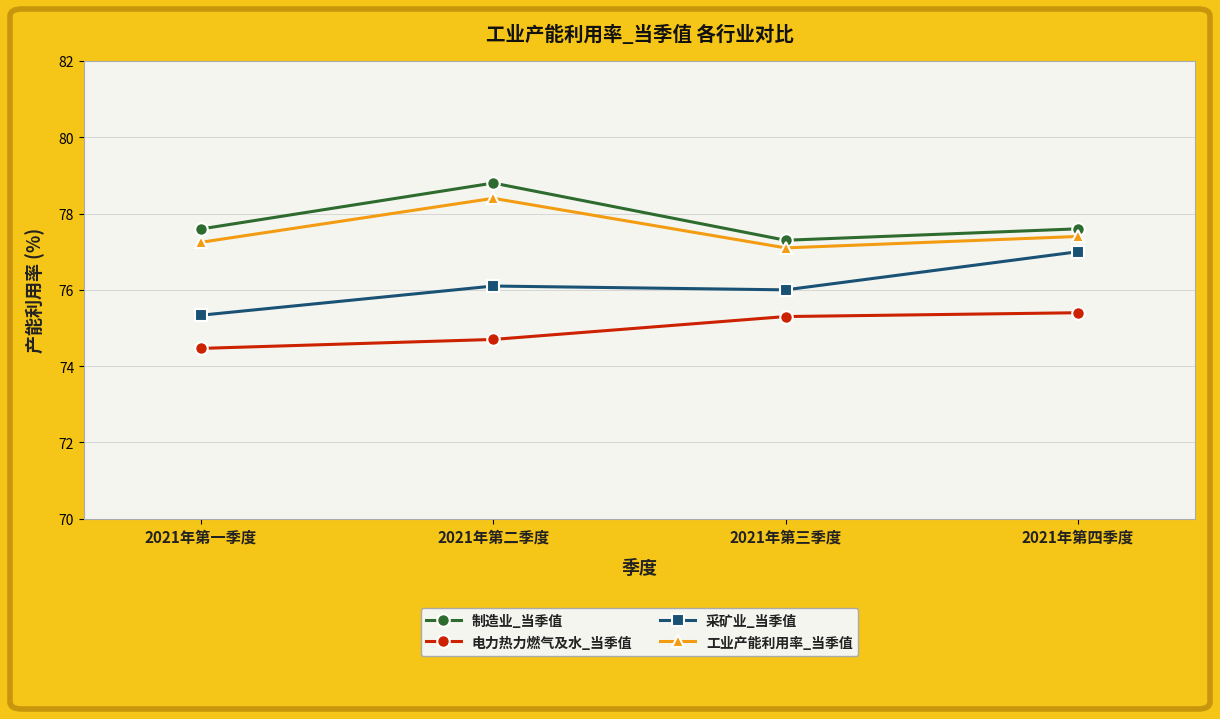

What is the greatest value displayed?

78.8